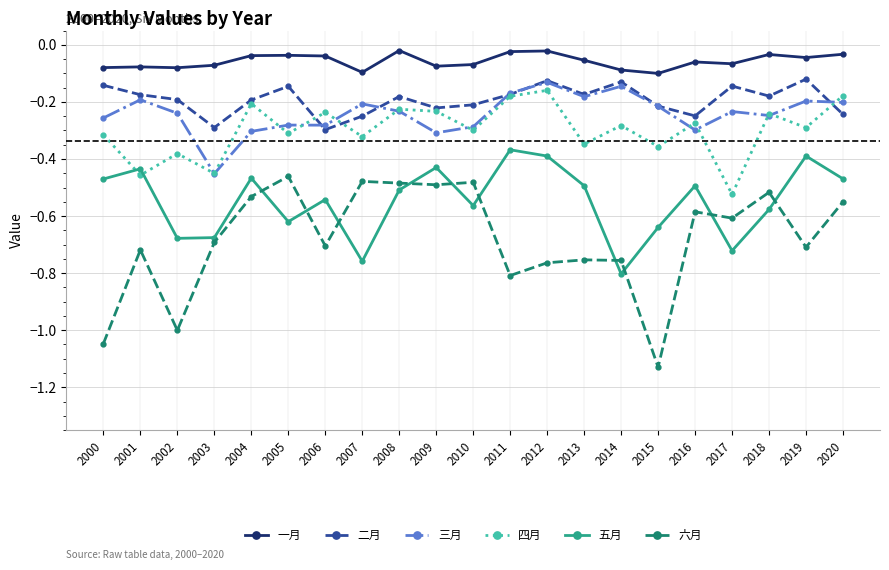

Which series has the largest range (max minus min)?

六月